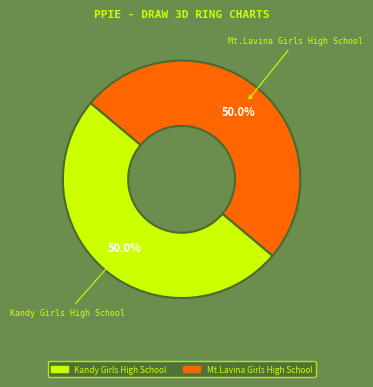

What is the ratio of the value at Mt.Lavina Girls High School to the value at Kandy Girls High School?

1.0